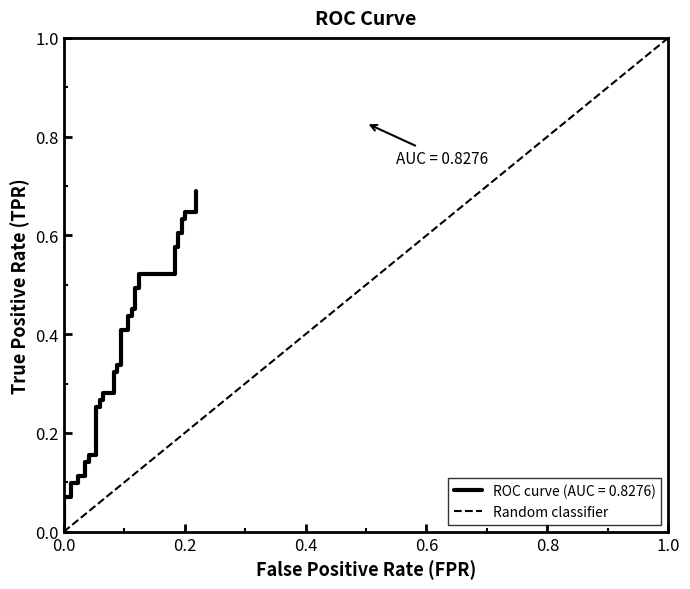

How many values are below 1?

1